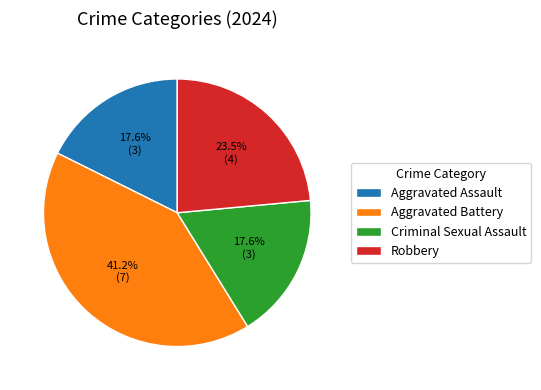

Count the number of slices in the pie.

4